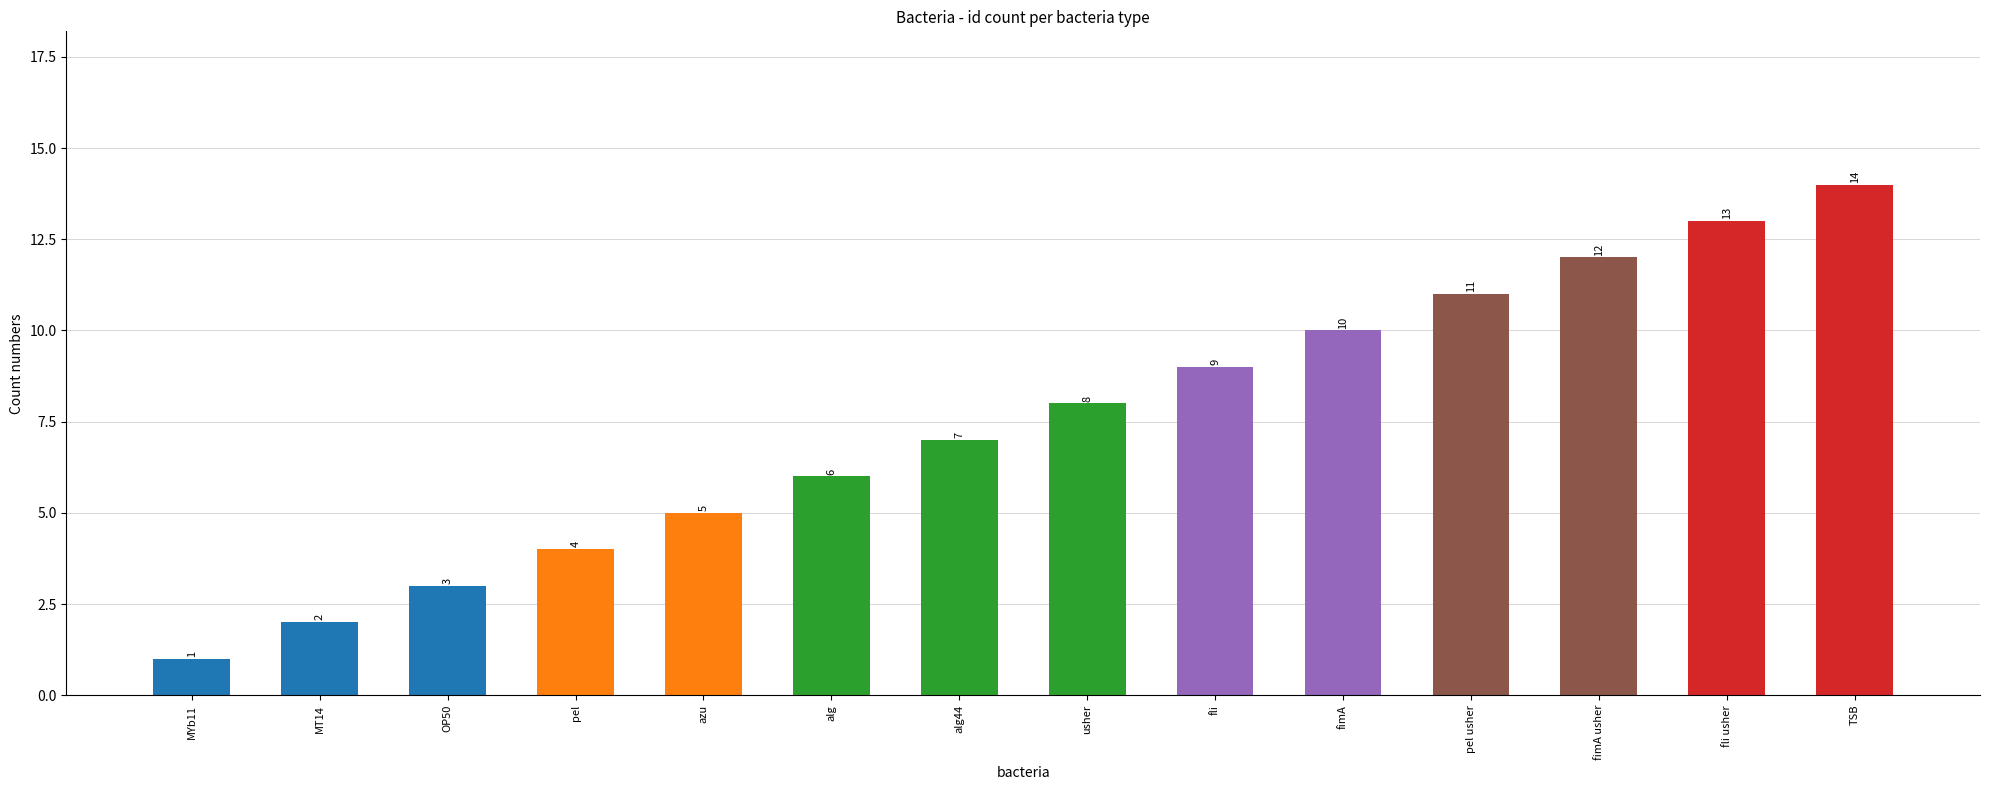

How many categories are shown in the chart?

14